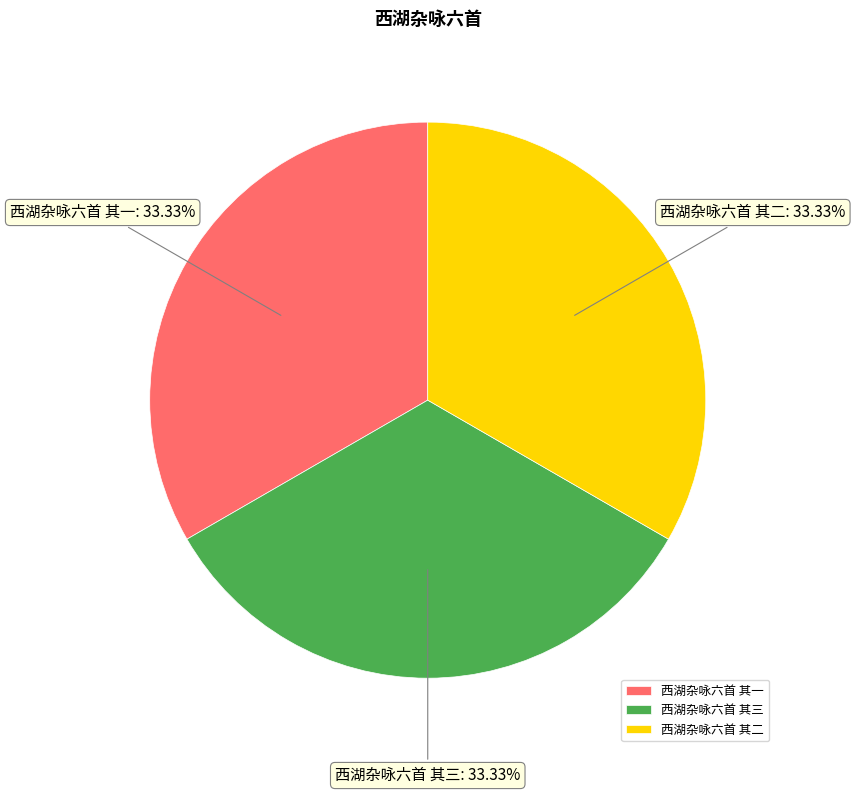

Is 西湖杂咏六首 其三 the majority of the pie?

No